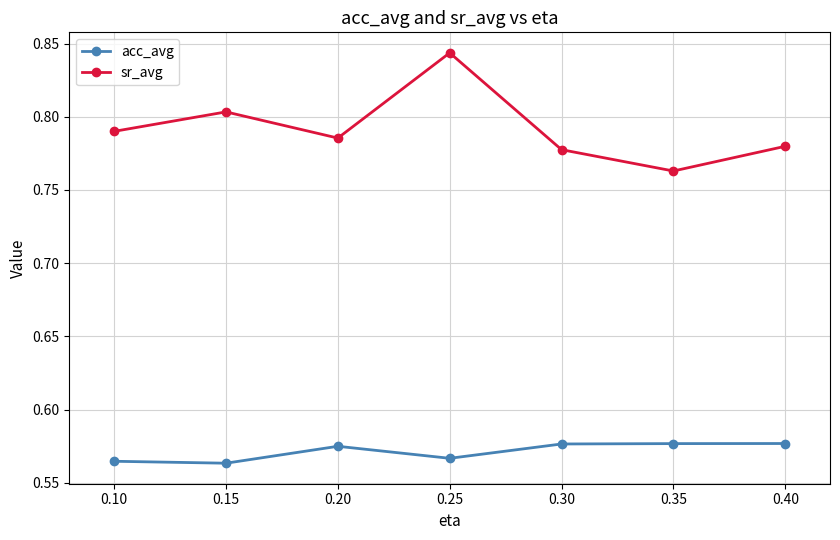

Does the chart display data point markers on the line(s)?

Yes